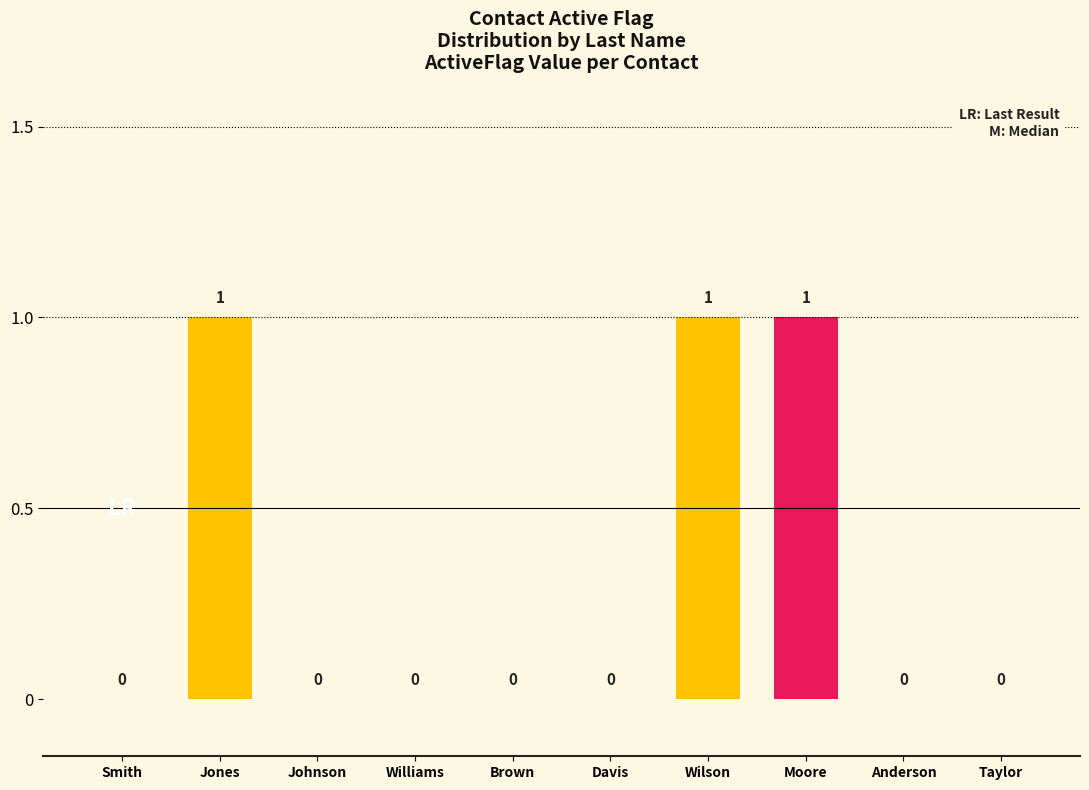

What is the sum of all values?

3